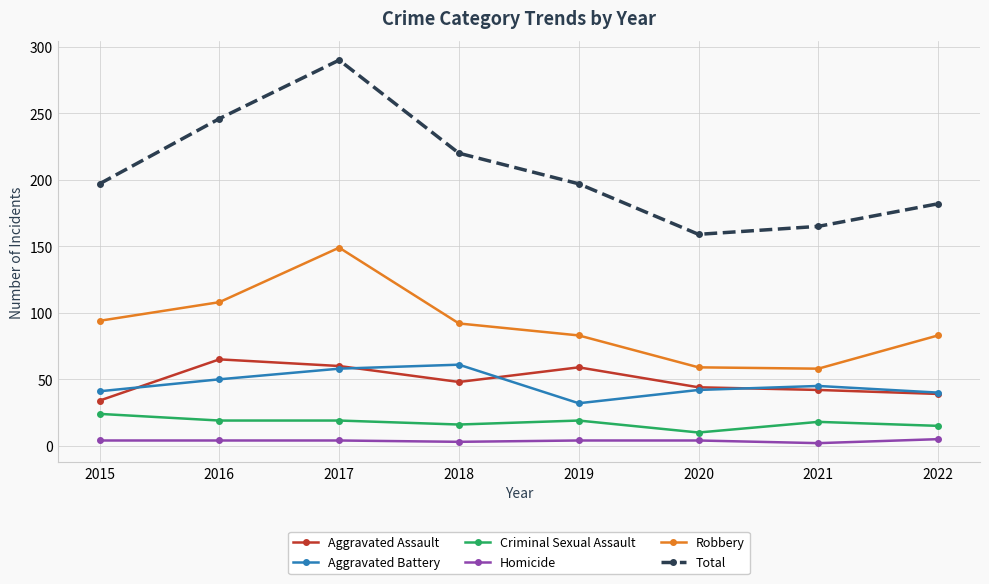

Read the Total value at 2022, to the nearest 10.

180